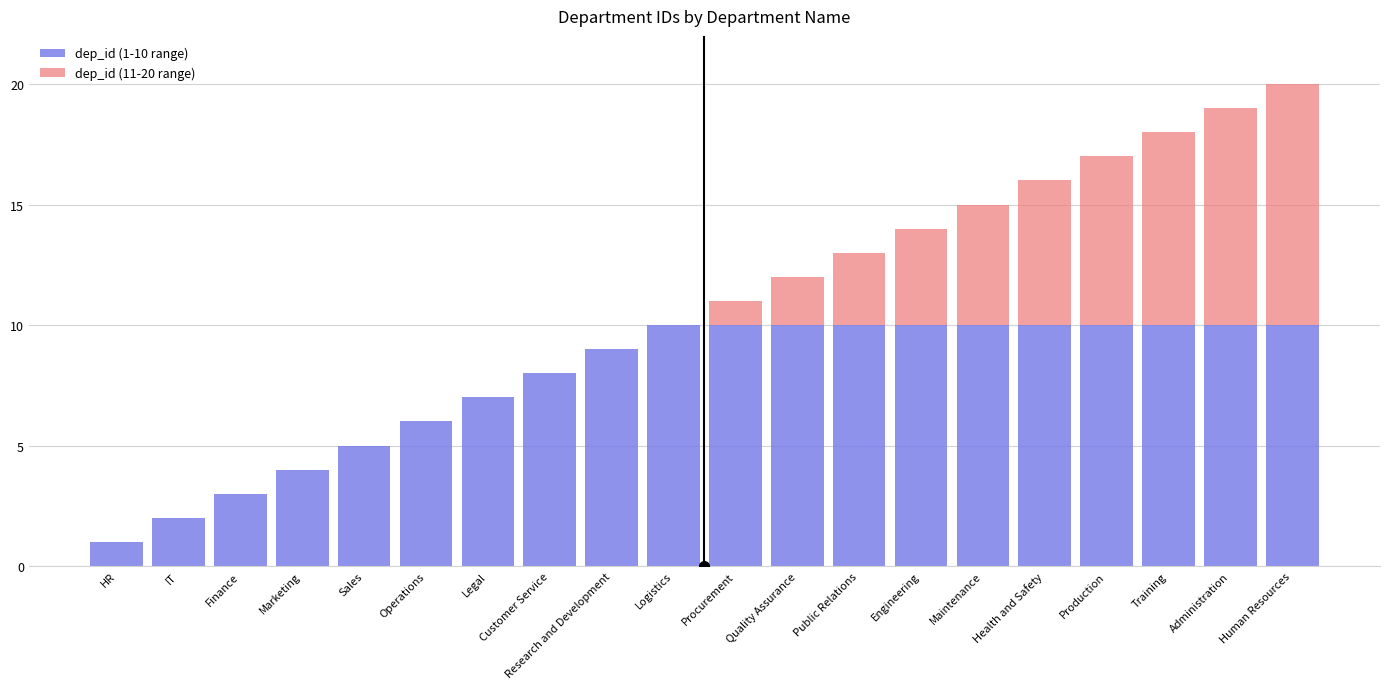

At which category is the sum across all series the highest?

Human Resources